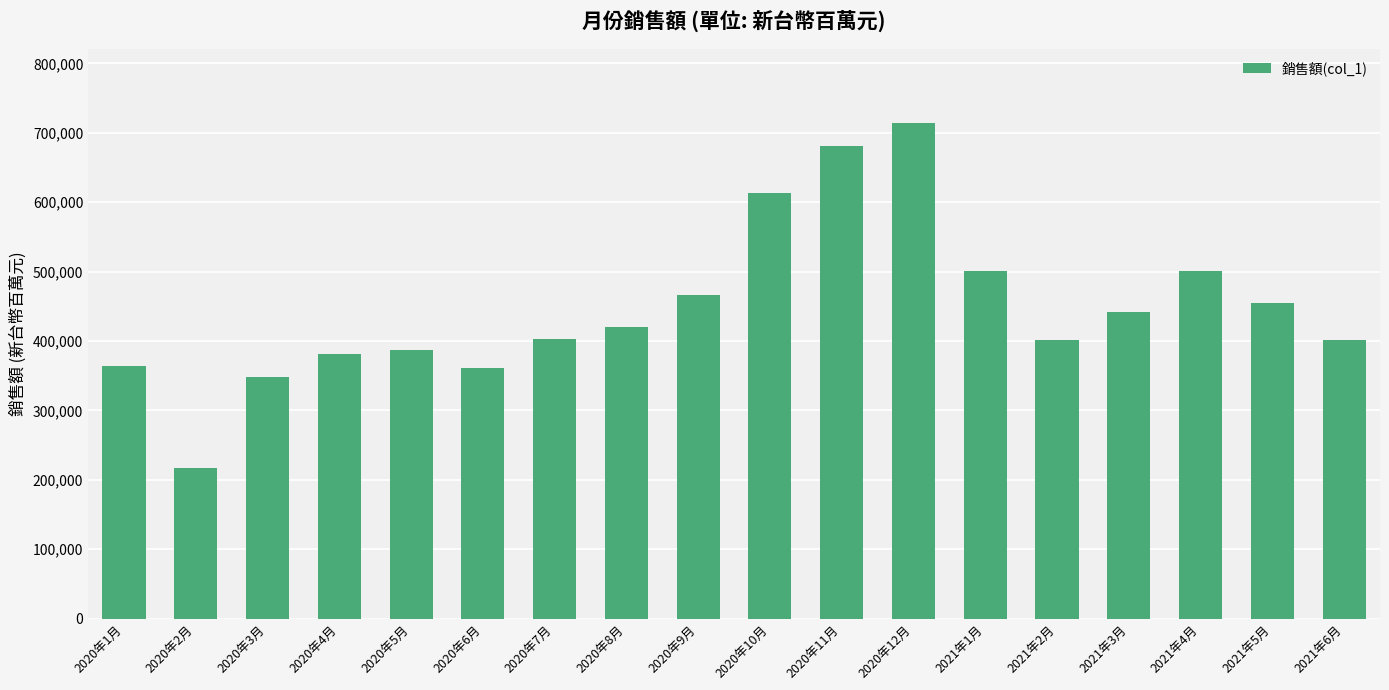

What is the change in value from 2020年1月 to 2020年7月?

+38760